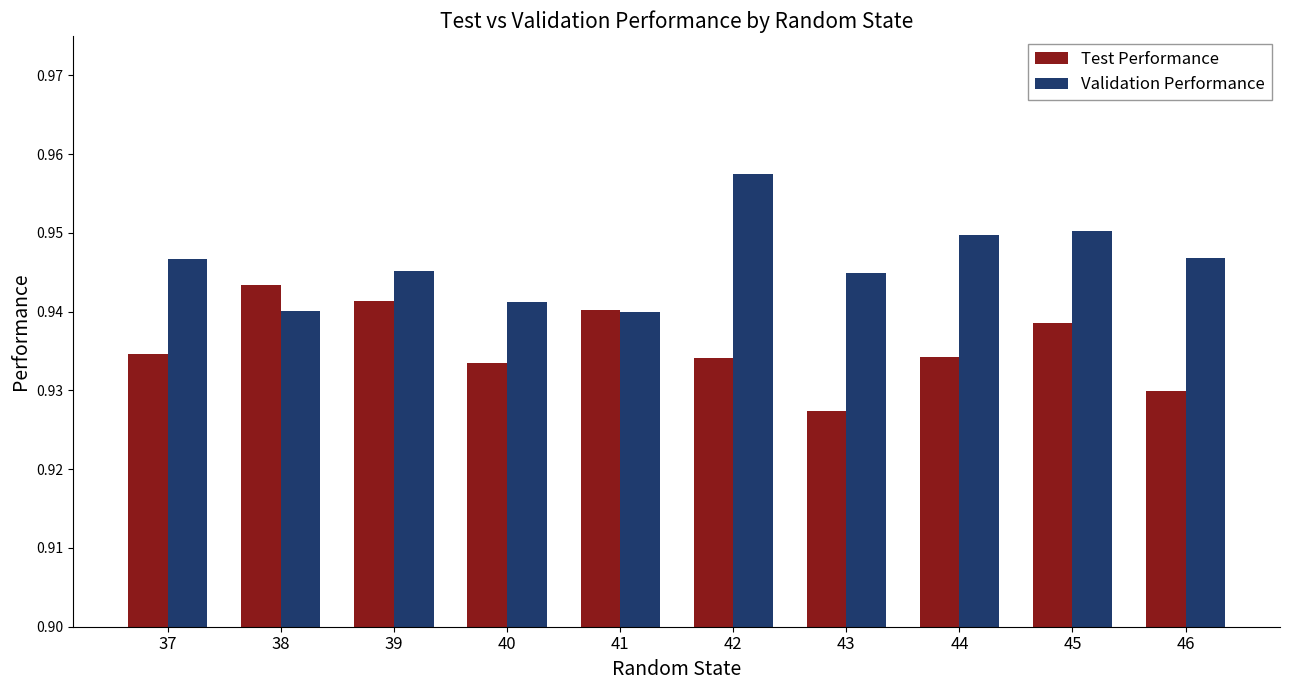

Which series changed the most between 40 and 42?

Validation Performance